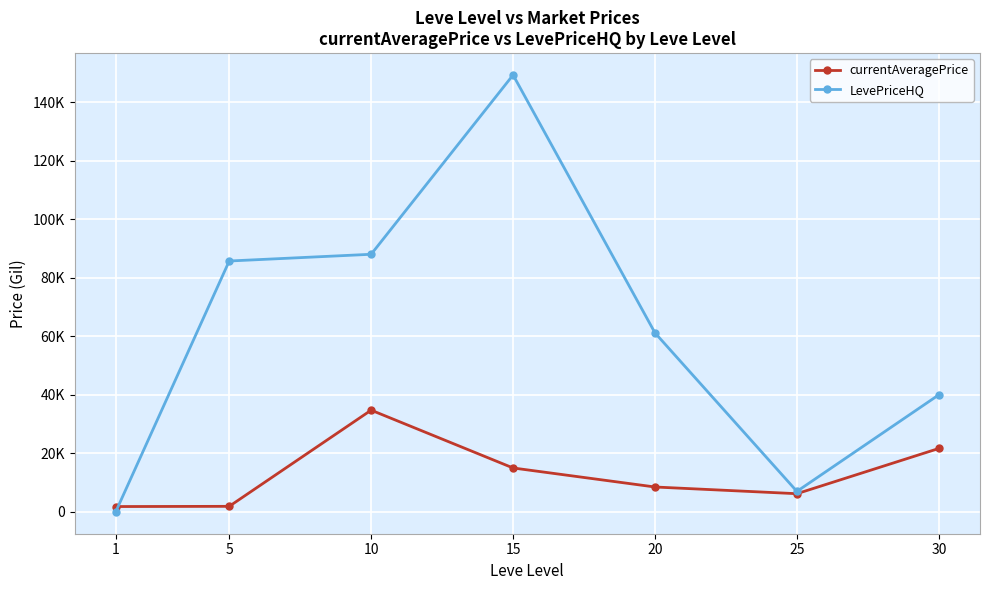

Rank the series at 25 from highest to lowest value.

LevePriceHQ, currentAveragePrice